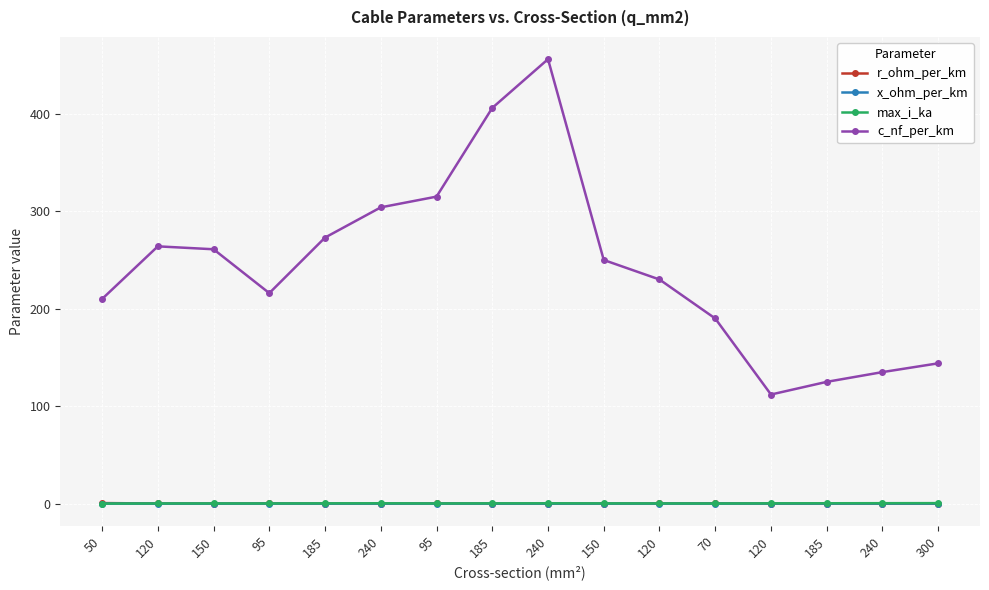

Which series ends up on top after the final intersection of r_ohm_per_km and x_ohm_per_km?

x_ohm_per_km